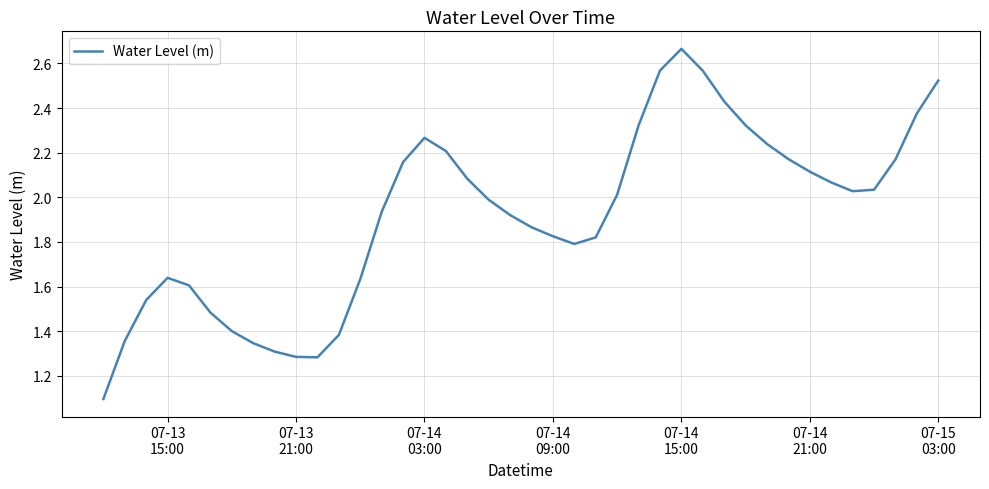

What is the smallest value displayed?

1.1